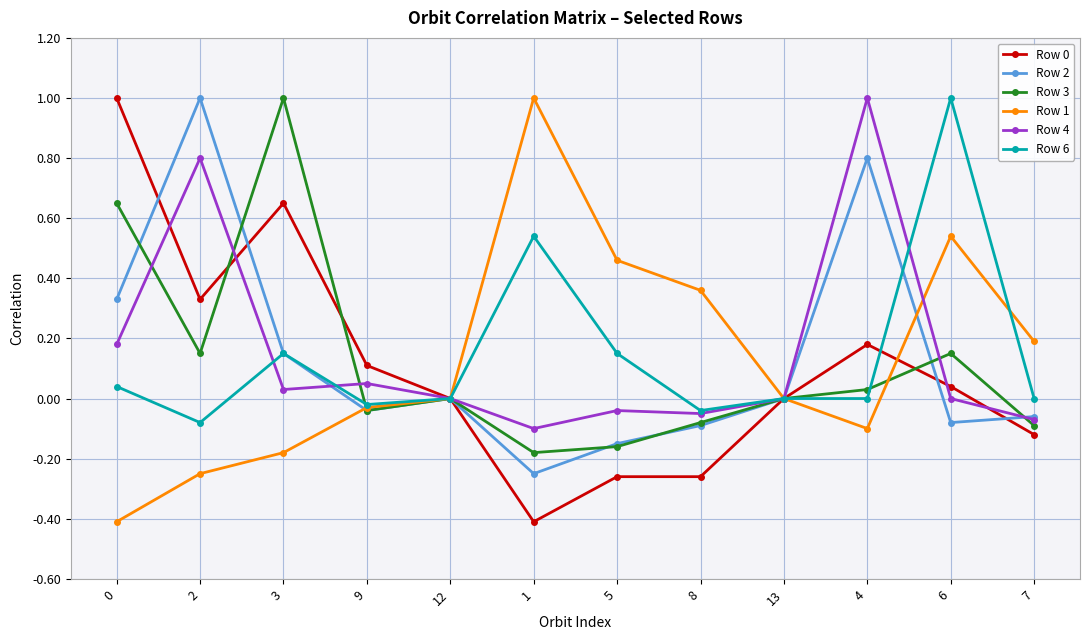

True or false: Row 4 has more than 1 interior local peaks.

True